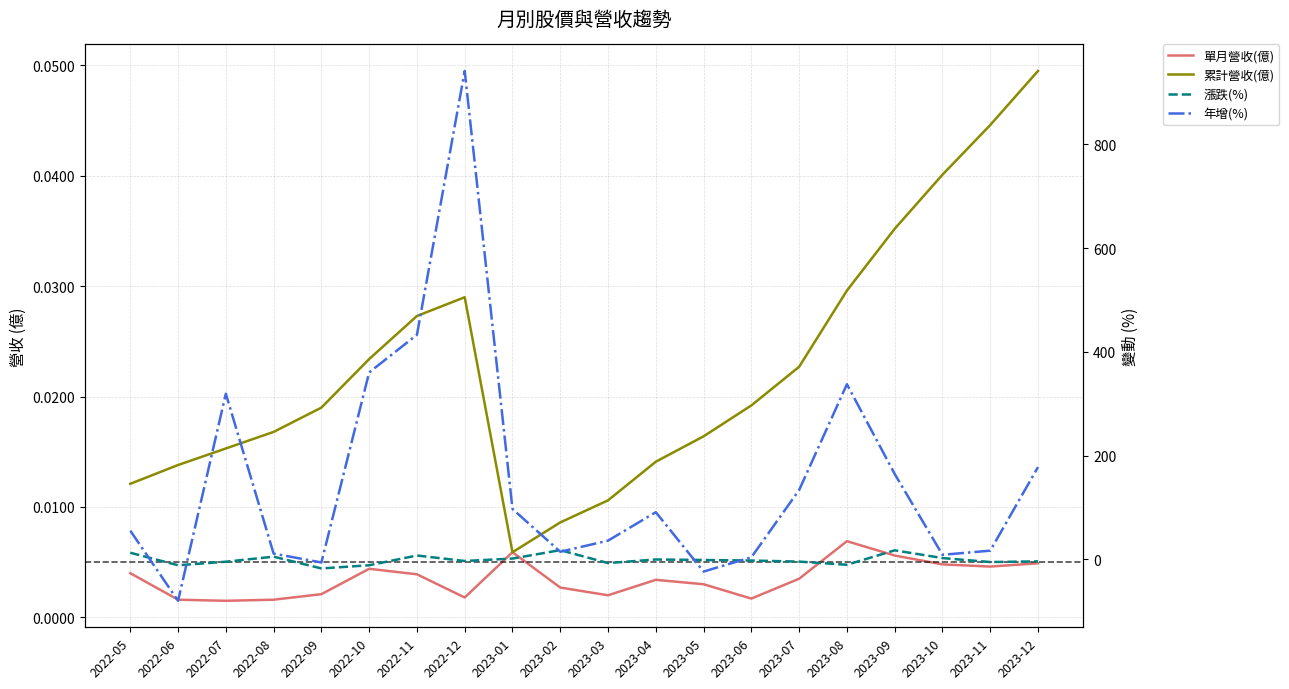

What is the label of the 15th point from the left?

2023-07